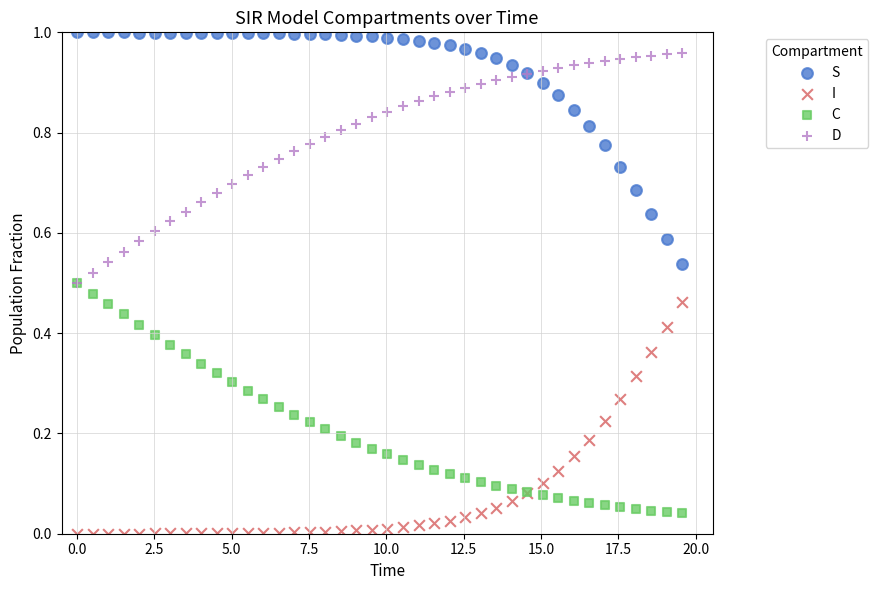

Which series contains the highest Y value?

S